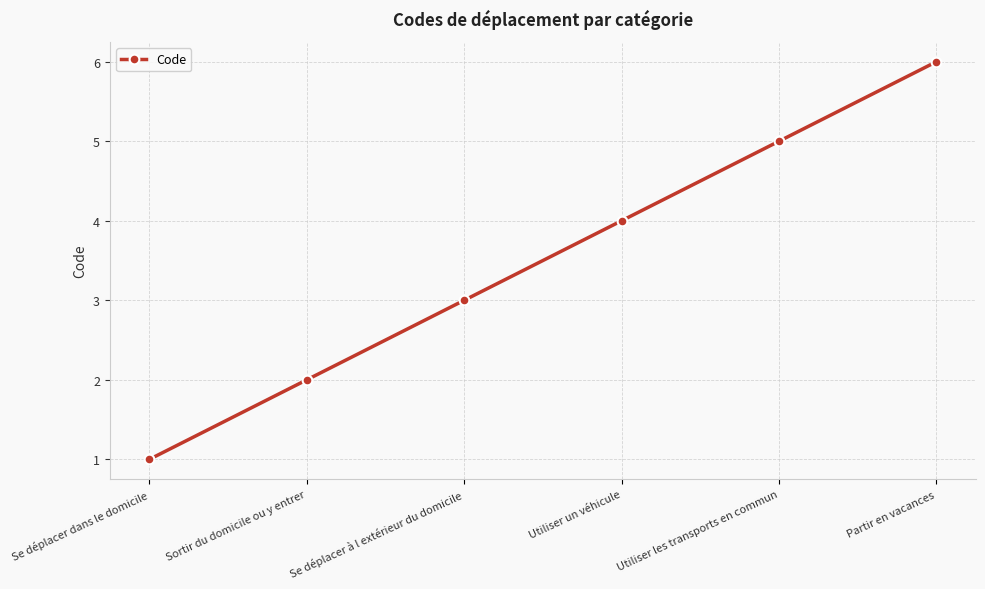

List the labels in order of value, largest first.

Partir en vacances, Utiliser les transports en commun, Utiliser un véhicule, Se déplacer à l extérieur du domicile, Sortir du domicile ou y entrer, Se déplacer dans le domicile